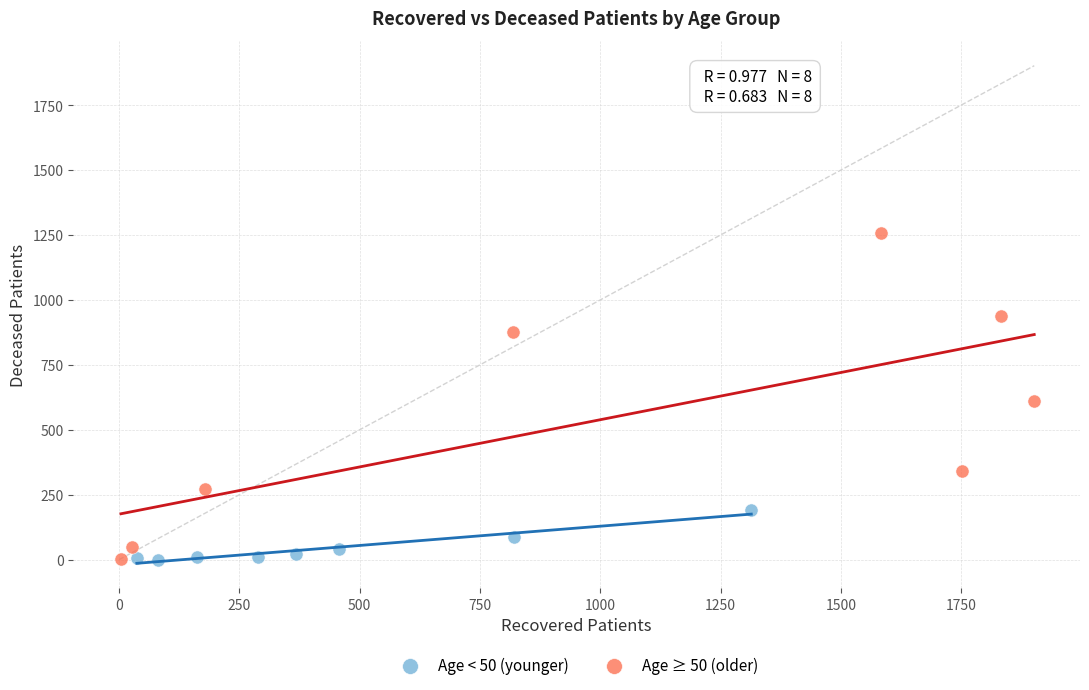

Which series has the largest Y range (max minus min)?

Age ≥ 50 (older)